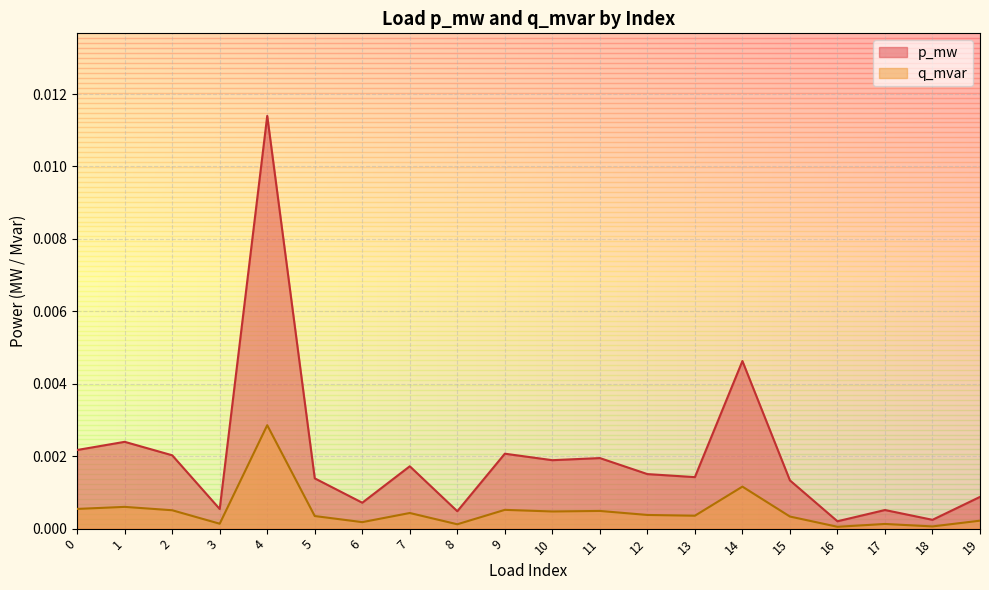

At which category does the chart reach its minimum across all series?

16